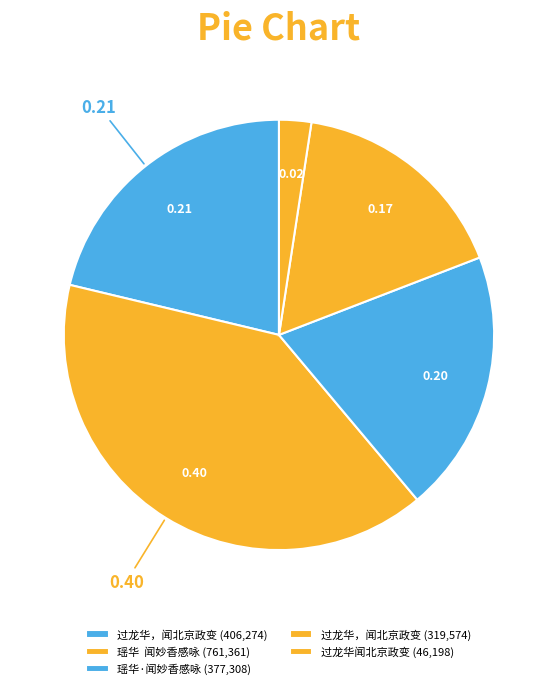

Count the number of slices in the pie.

5